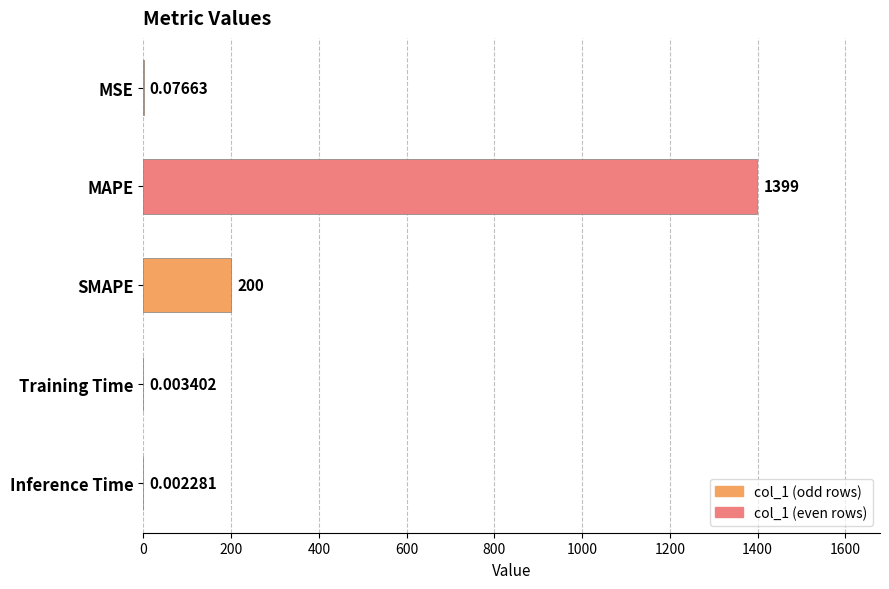

Does the chart contain any negative values?

No